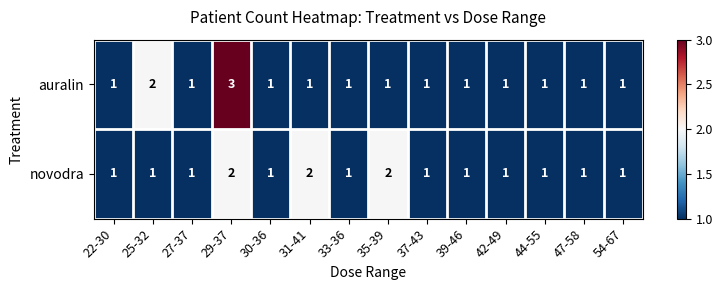

Count the number of categories in the chart.

14